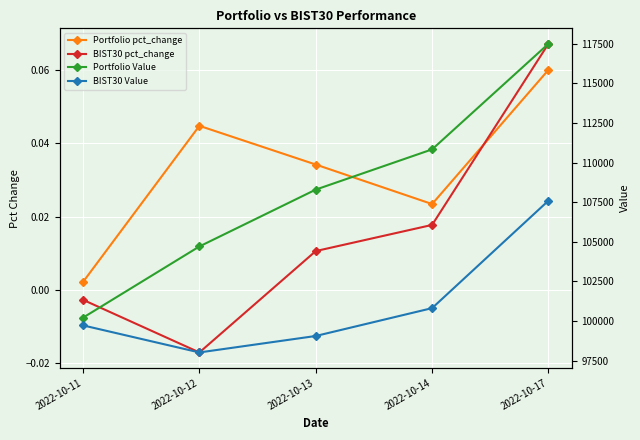

The value of Portfolio pct_change at 2022-10-17 is 0.1. True or false?

True